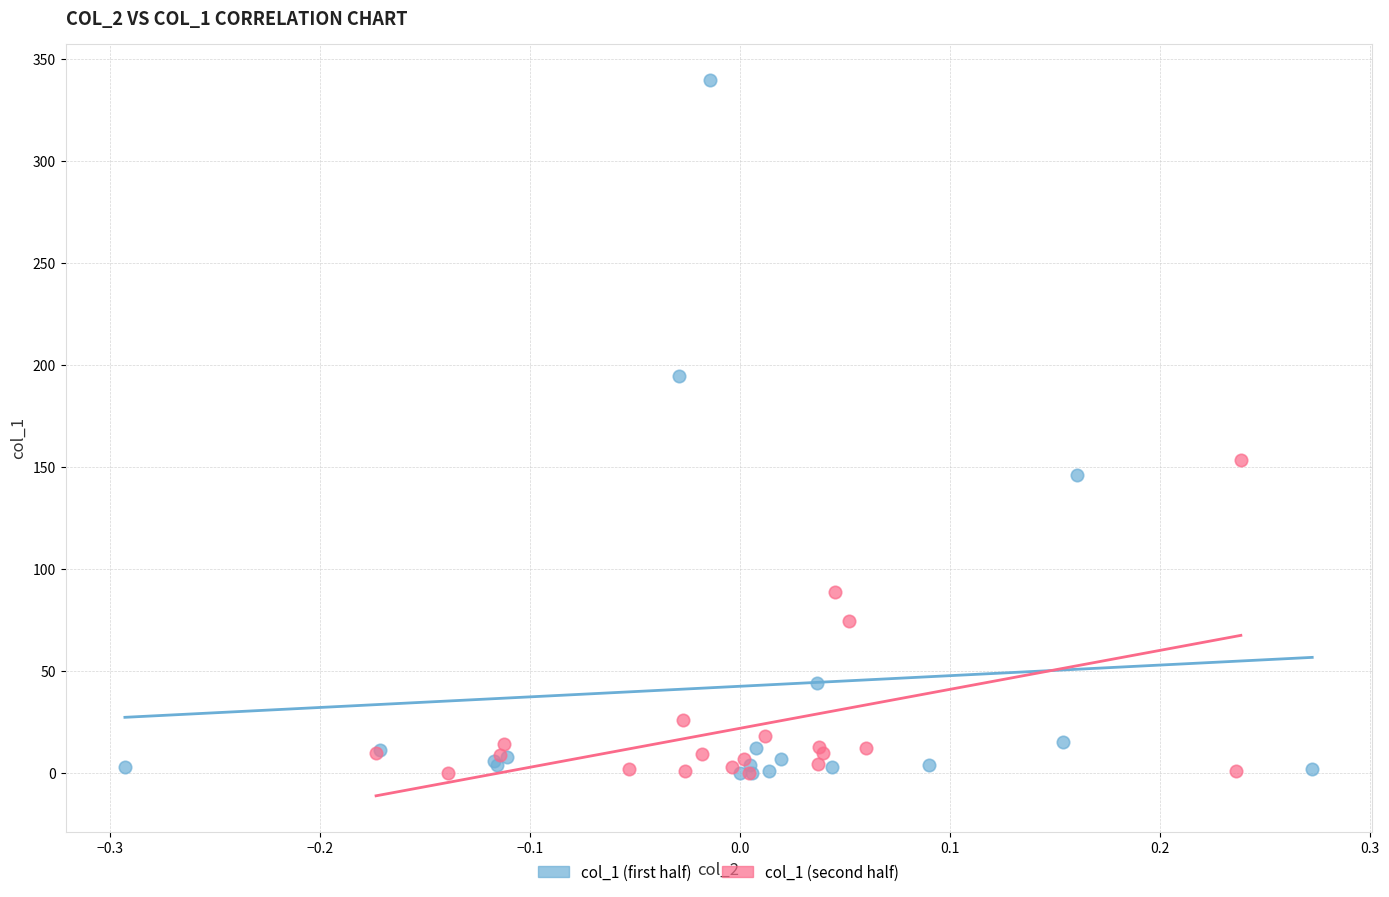

Which series reaches the maximum Y coordinate?

col_1 (first half)